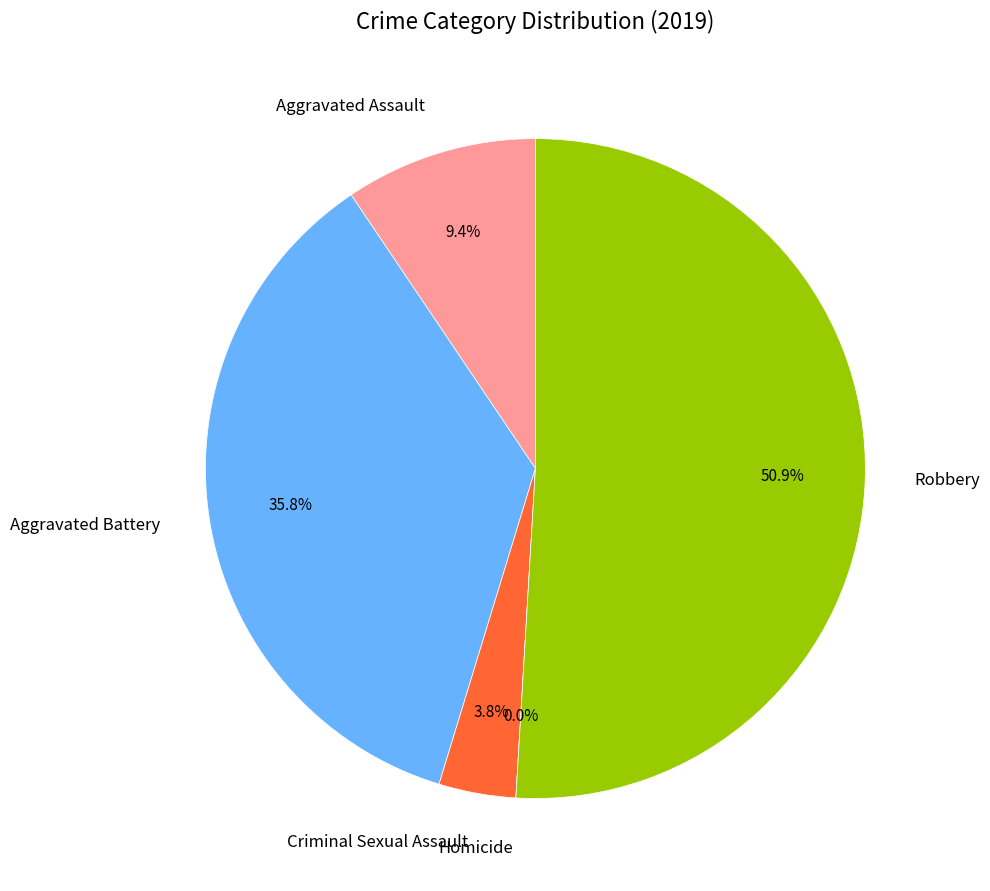

What is the smallest slice in the pie chart?

Homicide